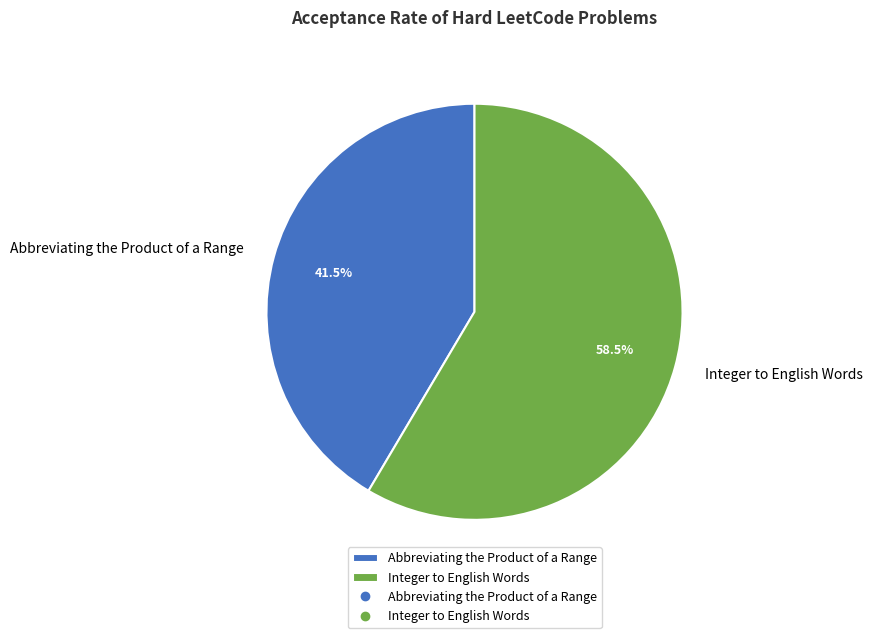

Count the number of slices in the pie.

2